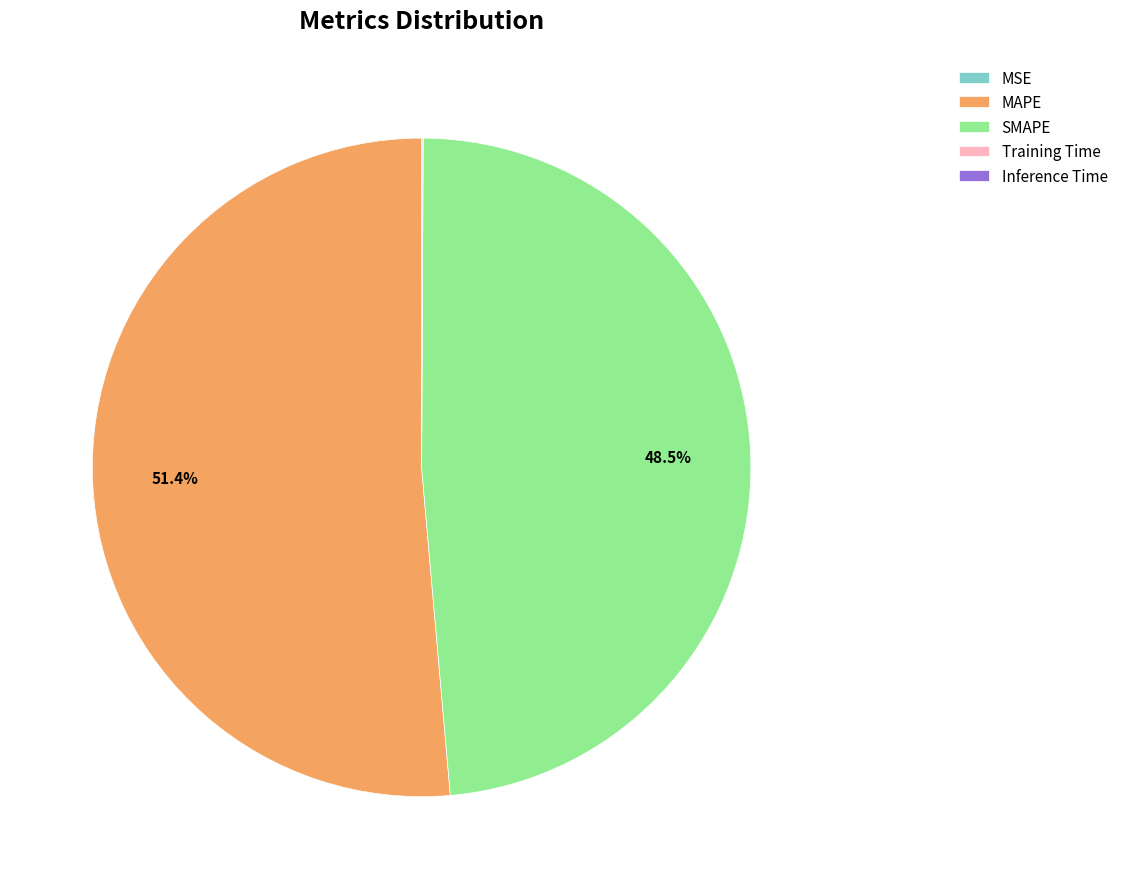

What is the largest slice in the pie chart?

MAPE